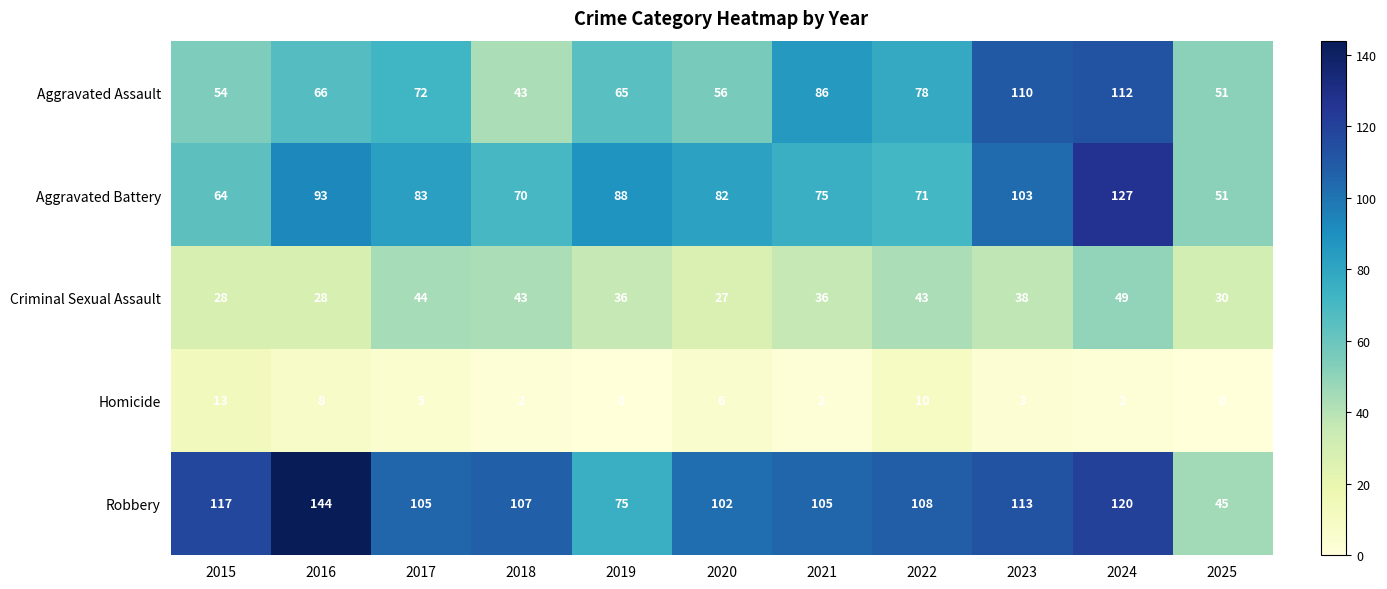

Which category has the highest value across all series?

2016